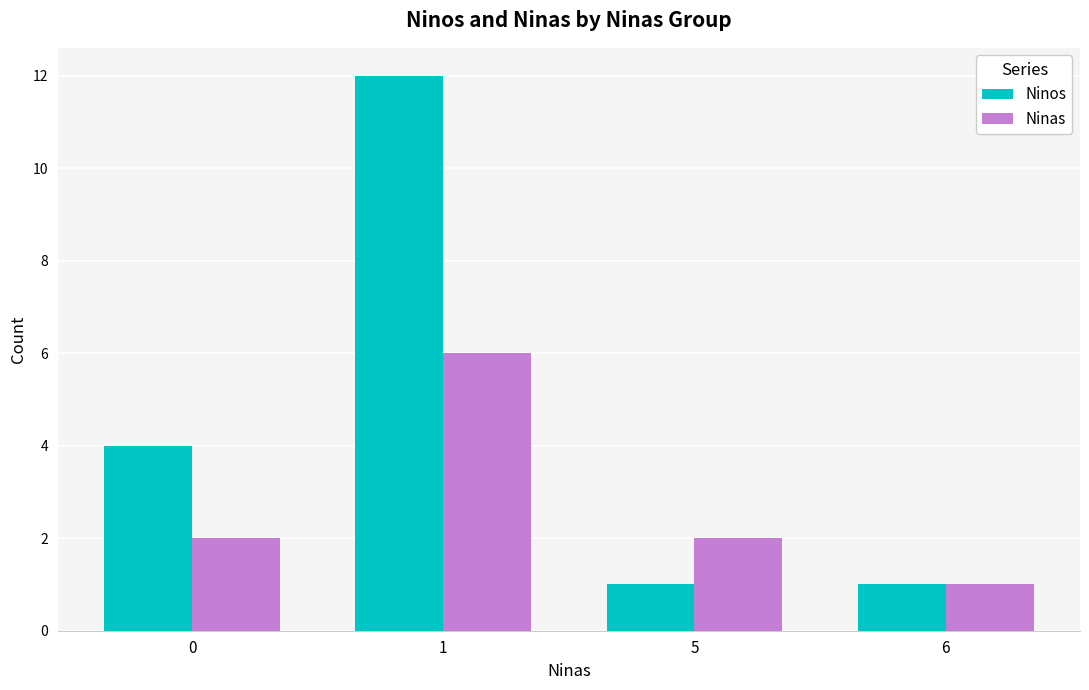

True or false: Ninas has a value of 0 at 6.

False